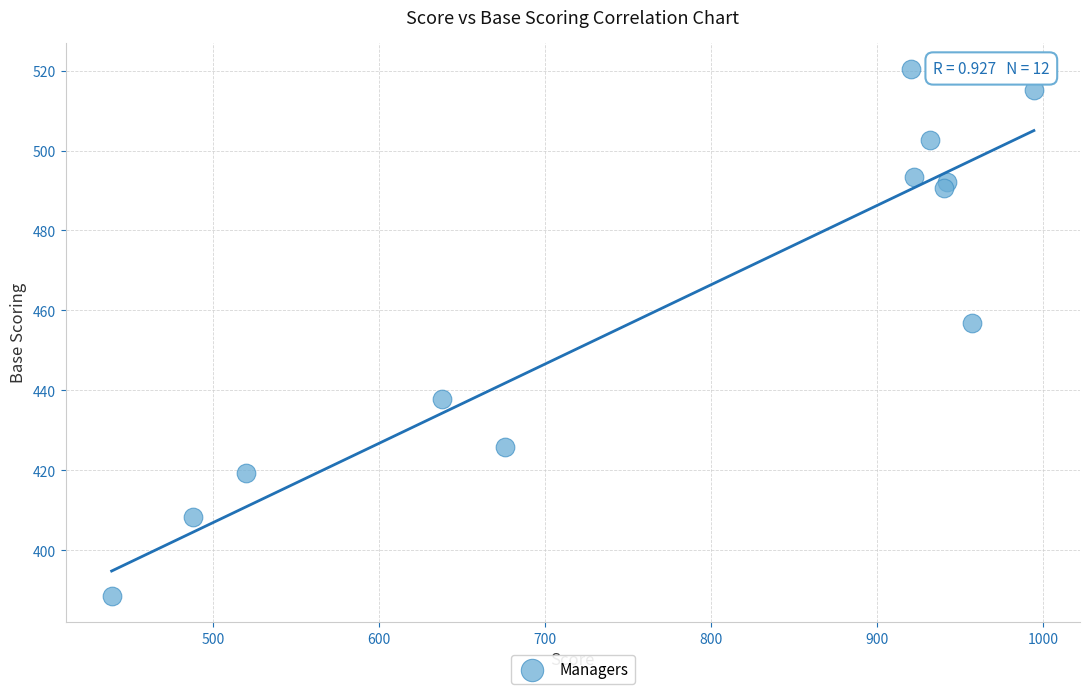

What Y value in the scatter plot is closest to 454?

457.0